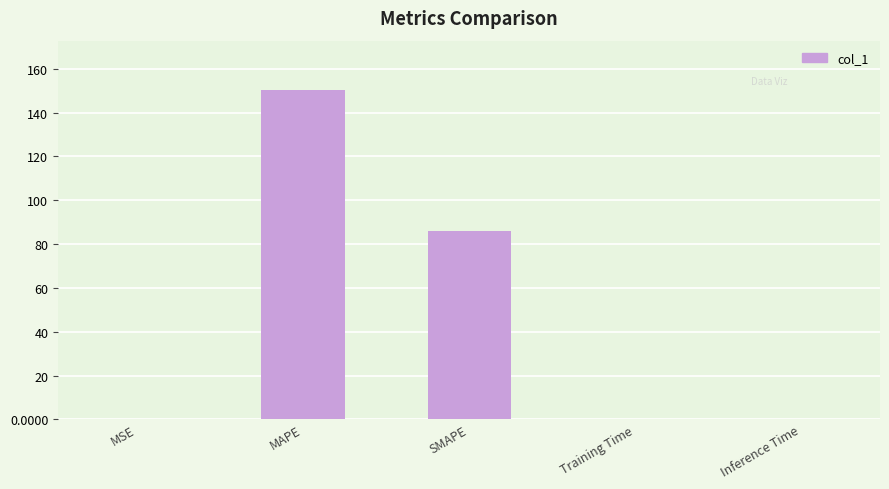

Which has a higher value, SMAPE or MSE?

SMAPE